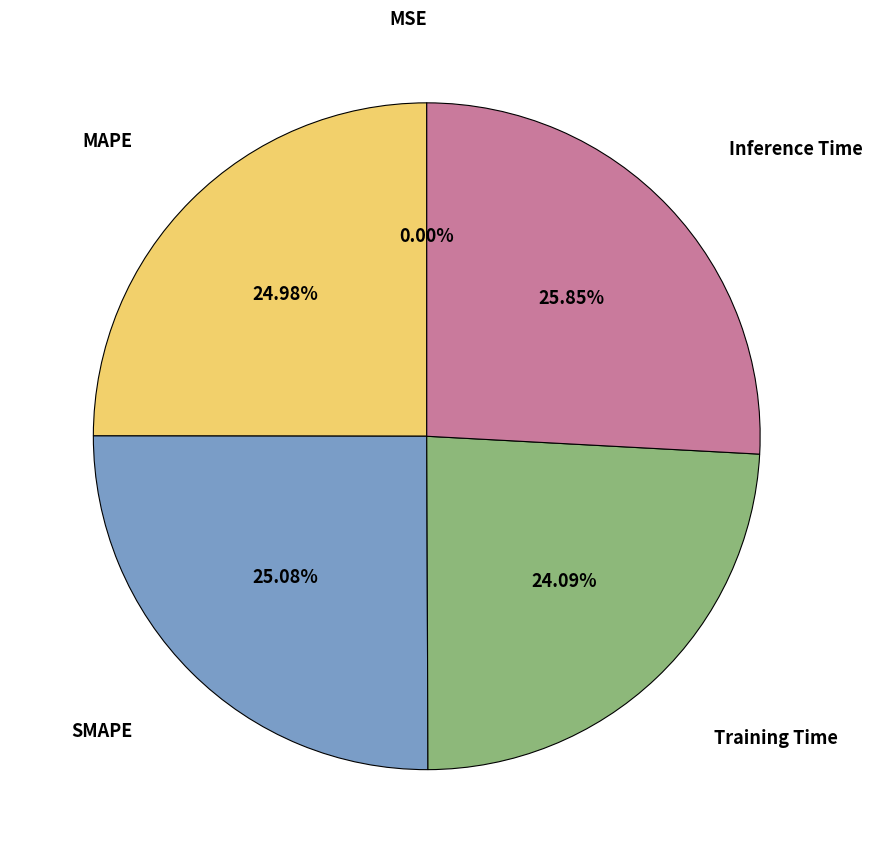

Is there any slice that represents more than half of the pie?

No